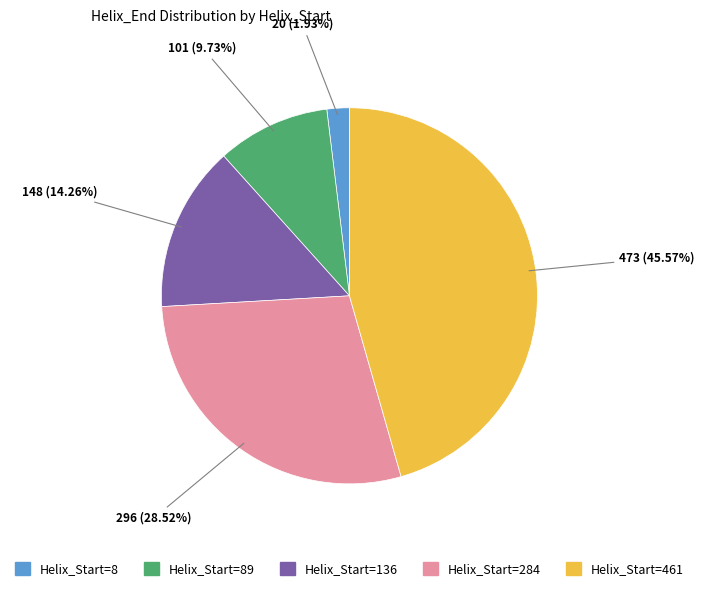

Does any single category account for the majority?

No